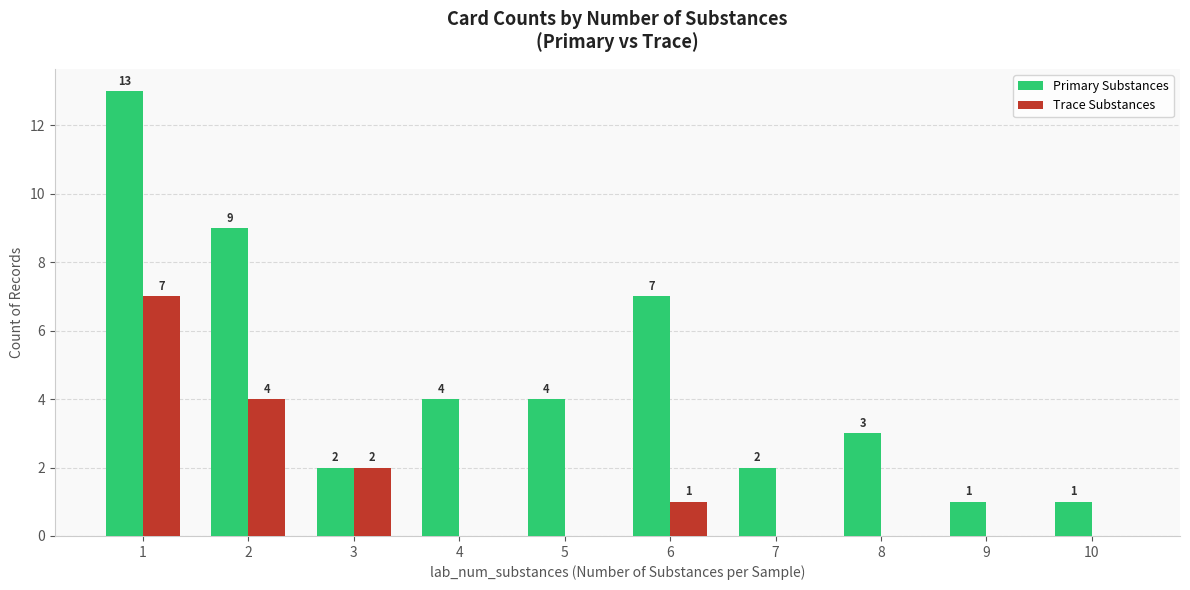

What are all the series names shown in the legend?

Primary Substances, Trace Substances